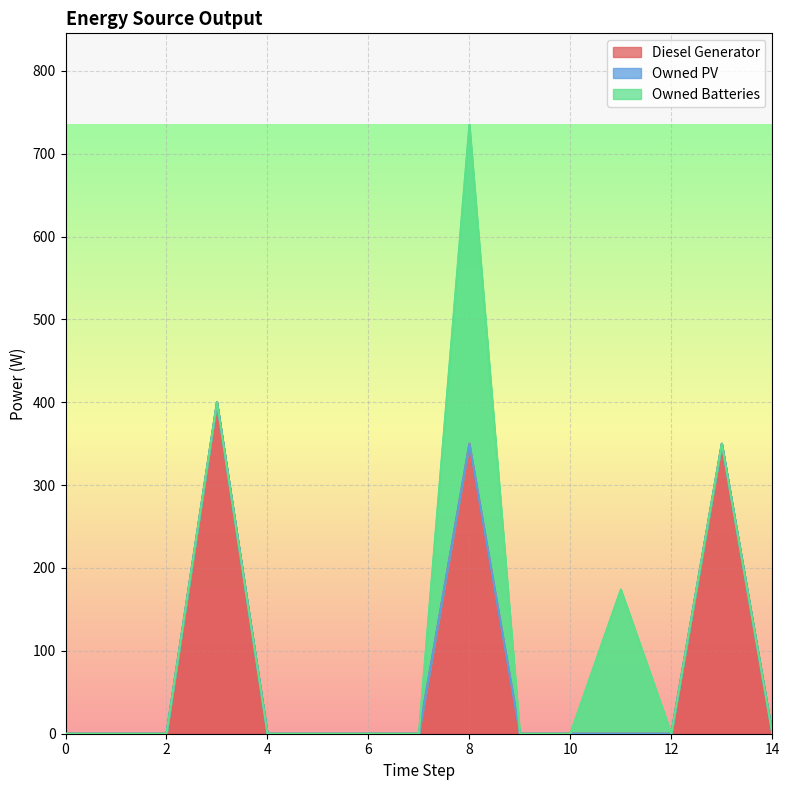

True or false: Owned PV has more than 1 interior local peaks.

False